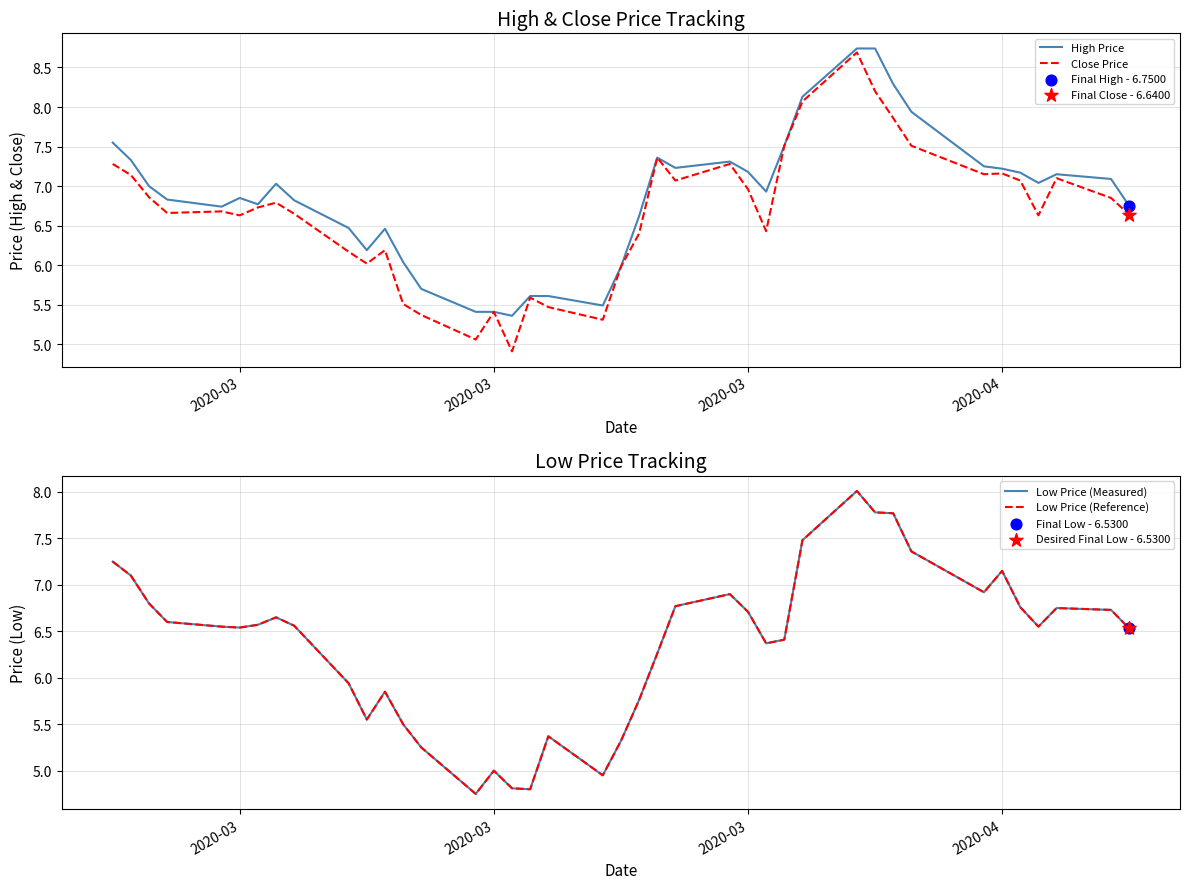

Which series has the widest spread of Y values?

Close Price